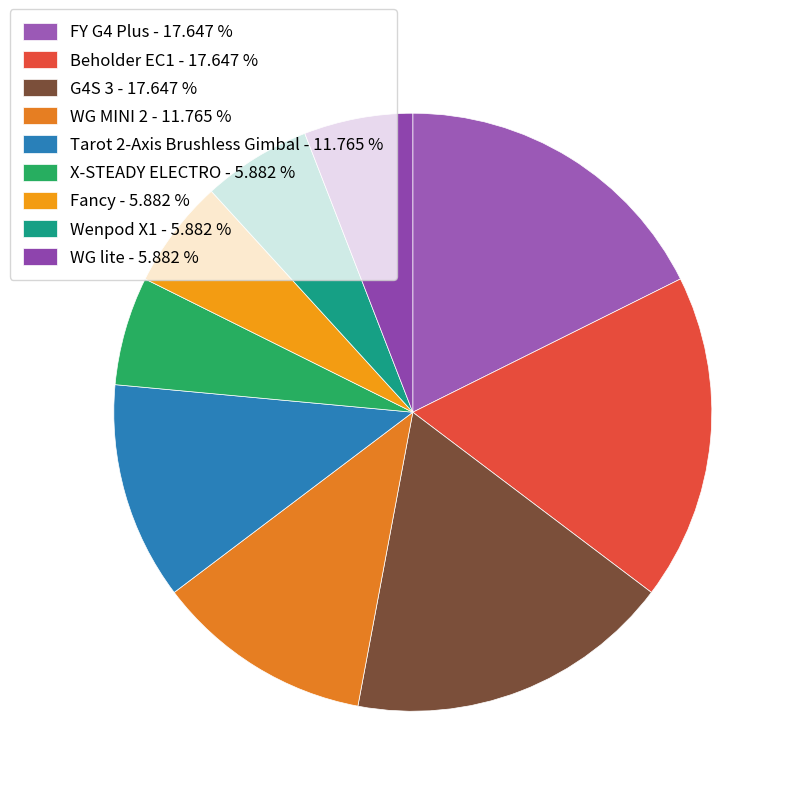

To the nearest percent, what is the combined percentage of Tarot 2-Axis Brushless Gimbal and FY G4 Plus?

29%